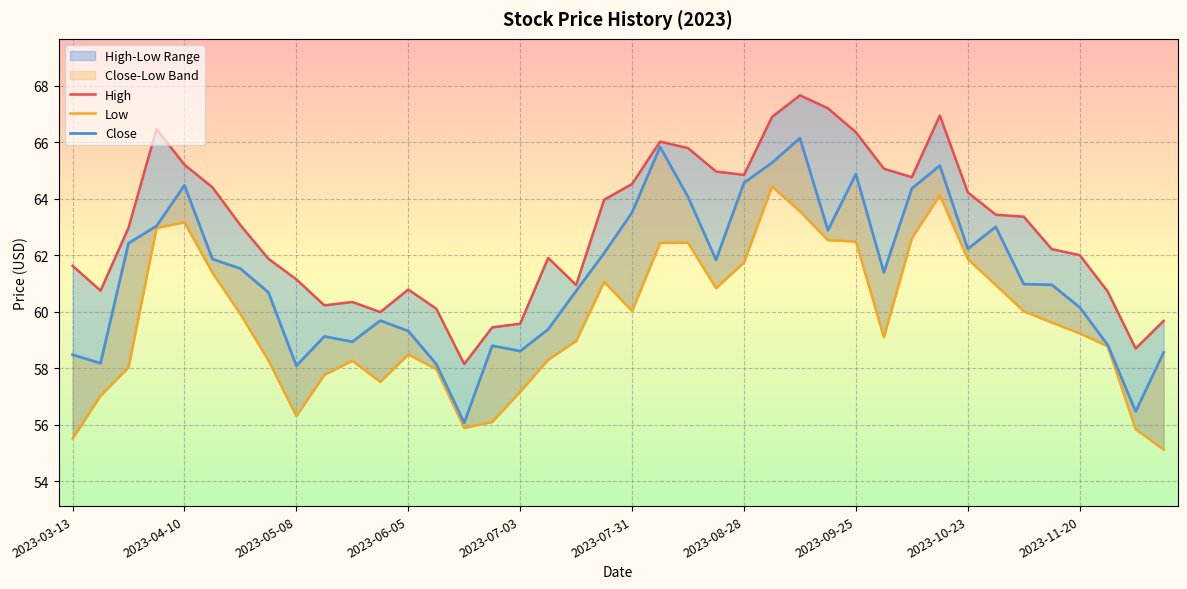

In High, how many points are higher than both neighbors (excluding endpoints)?

7